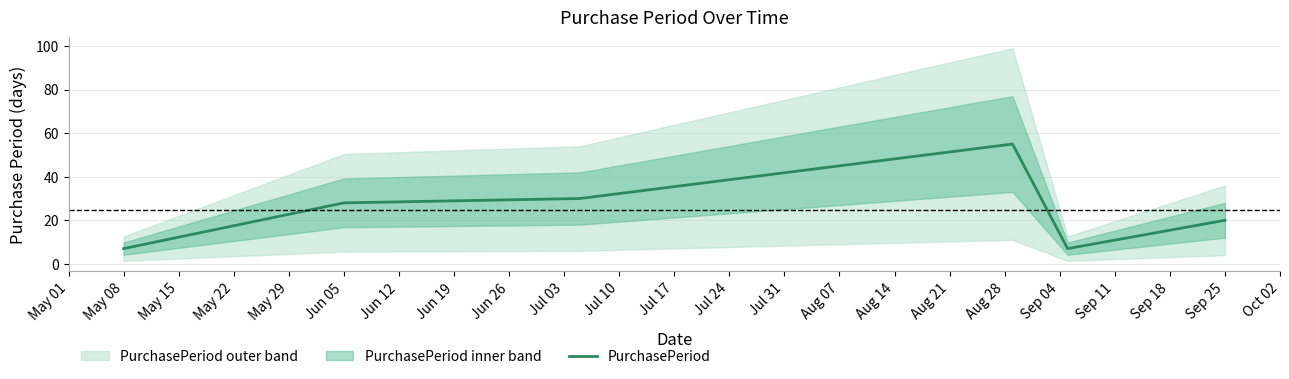

What is the highest value of the PurchasePeriod series?

55